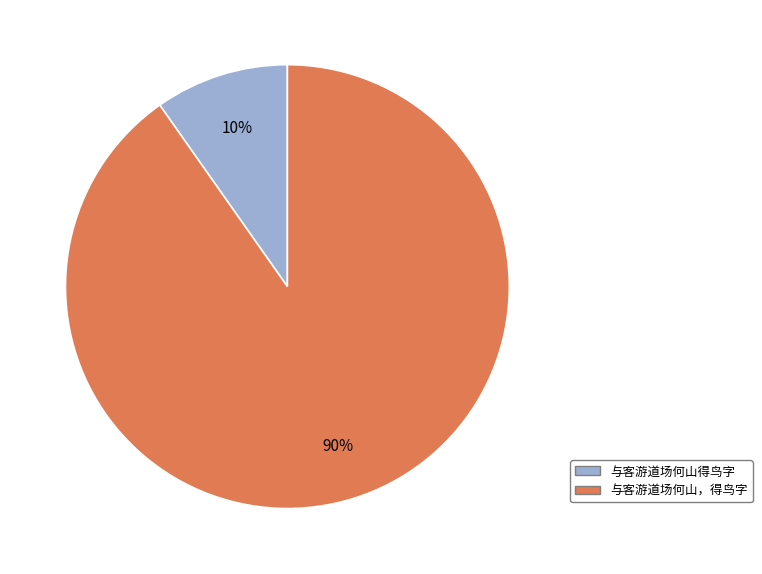

How many slices are in this pie chart?

2